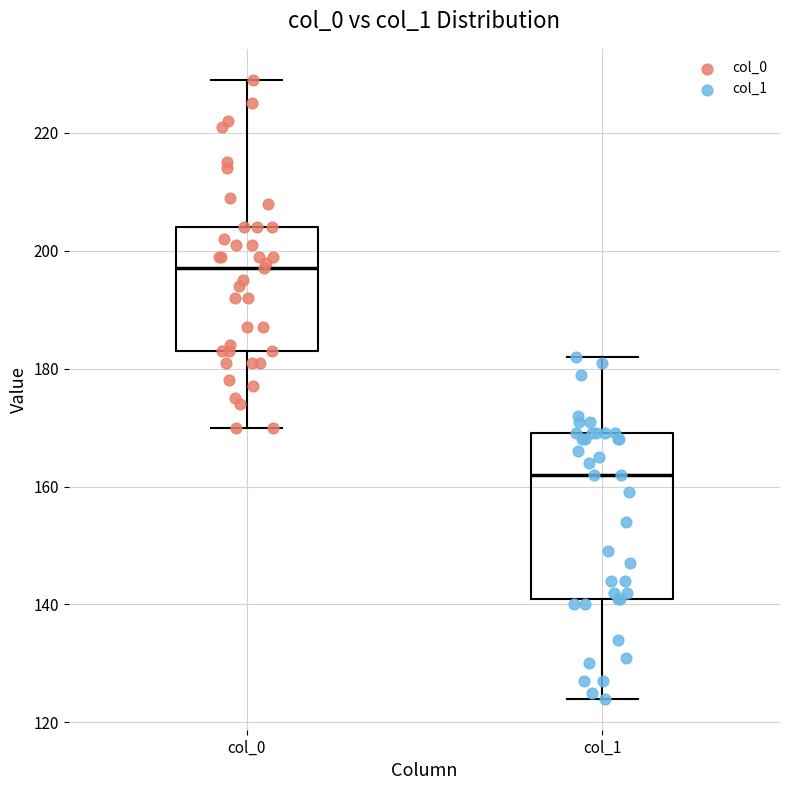

Which box has the lowest median line?

col_1